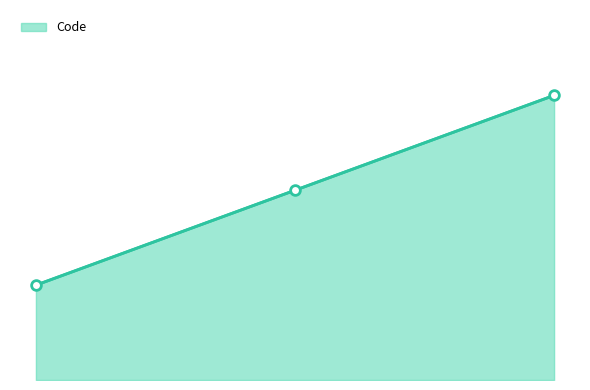

Is this an area chart (filled region under the line)?

Yes